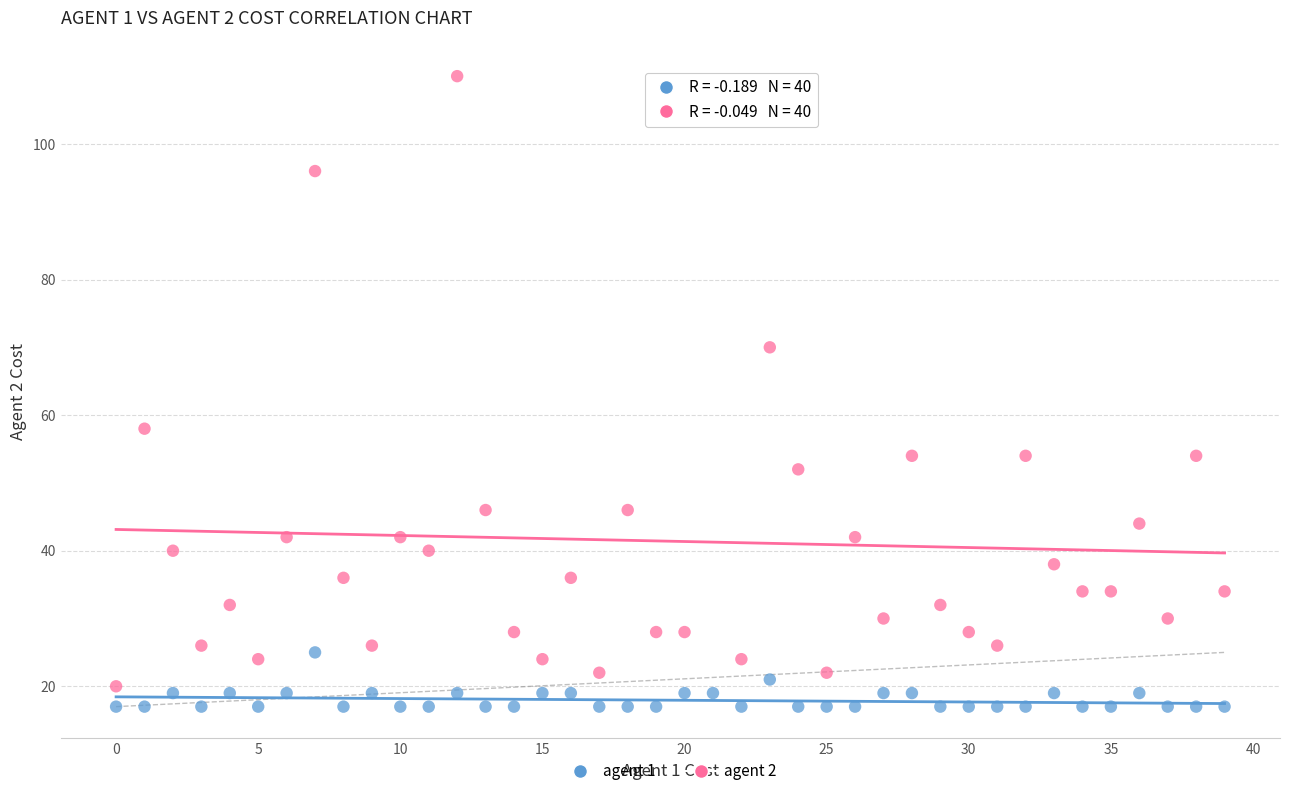

Which series contains the highest Y value?

agent 2